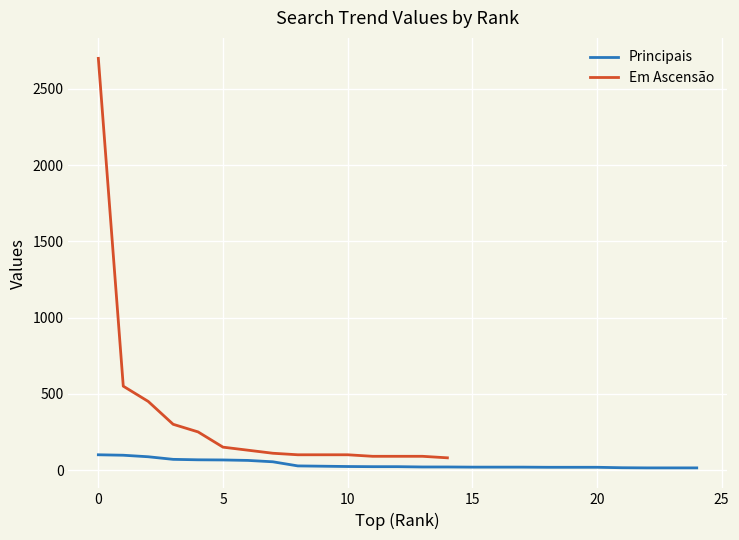

Reading right to left, what are all the values shown in this chart?

14	14	14	15	18	18	18	19	19	19	20	20	22	22	23	25	27	54	63	66	67	70	87	97	100